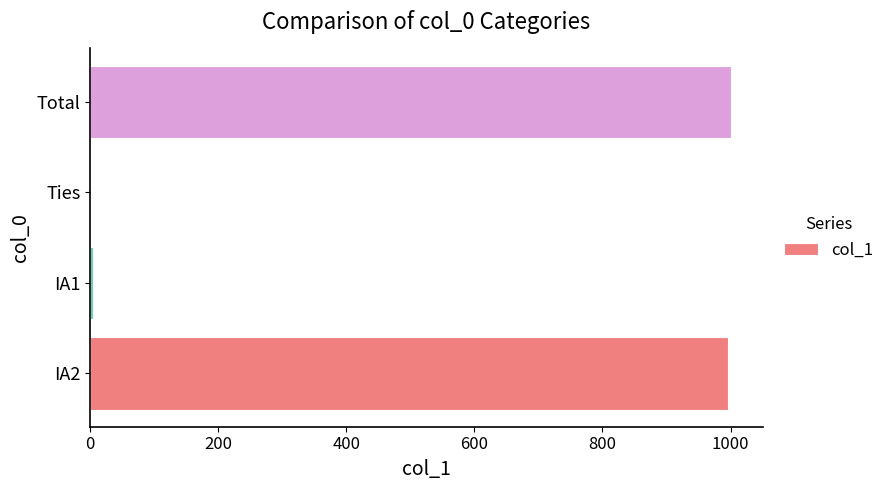

The value at IA2 is 656. True or false?

False